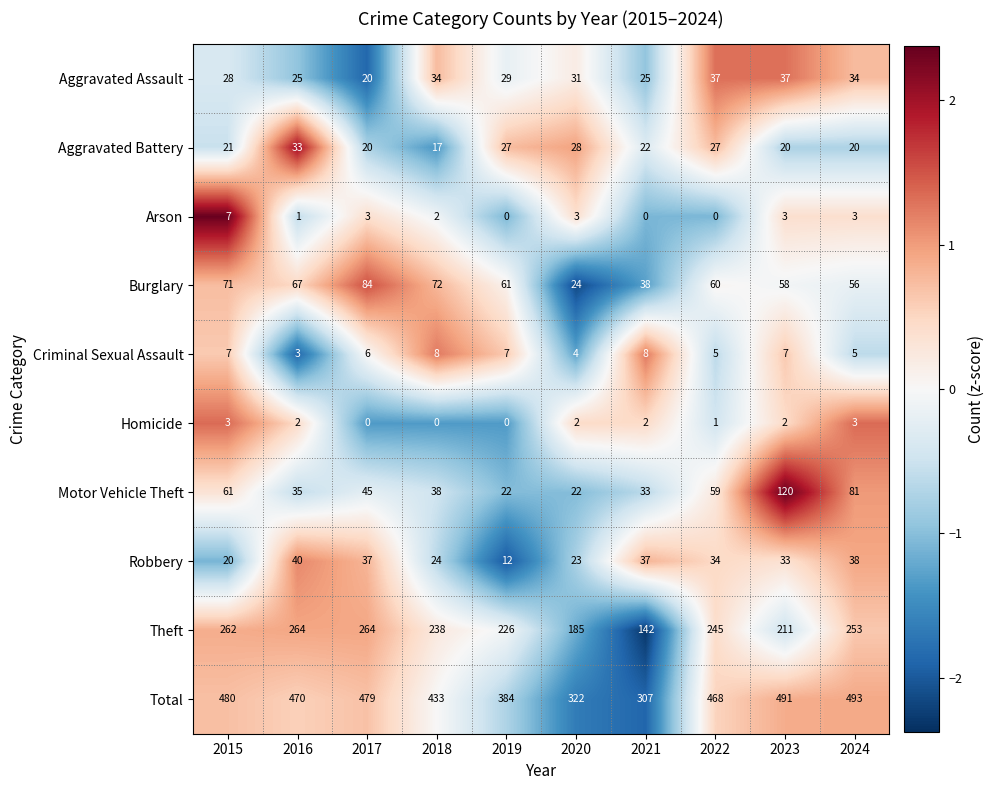

Rank the series at 2018 from lowest to highest value.

Homicide, Arson, Criminal Sexual Assault, Aggravated Battery, Robbery, Aggravated Assault, Motor Vehicle Theft, Burglary, Theft, Total